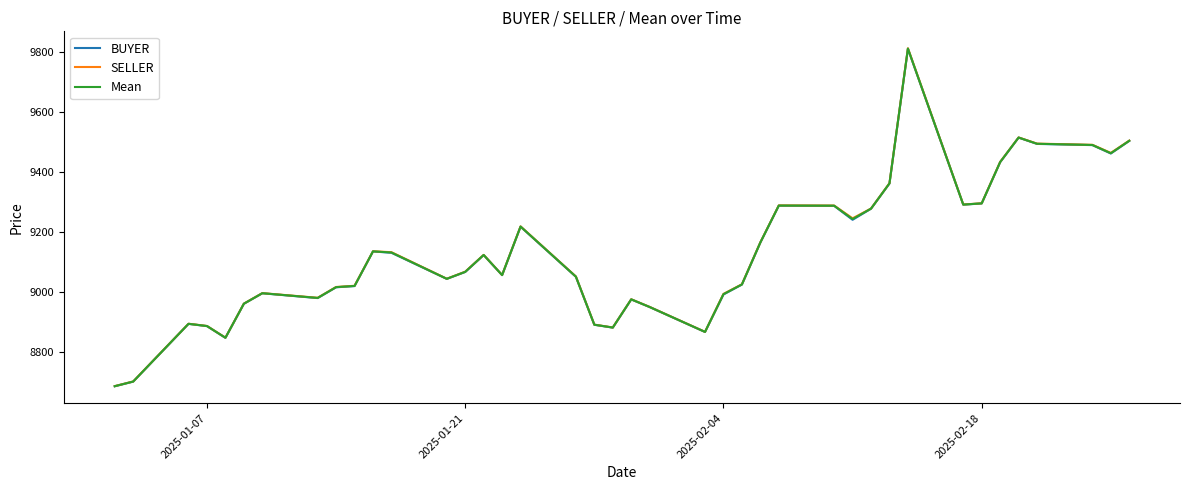

What is the minimum value shown in the chart?

8685.0